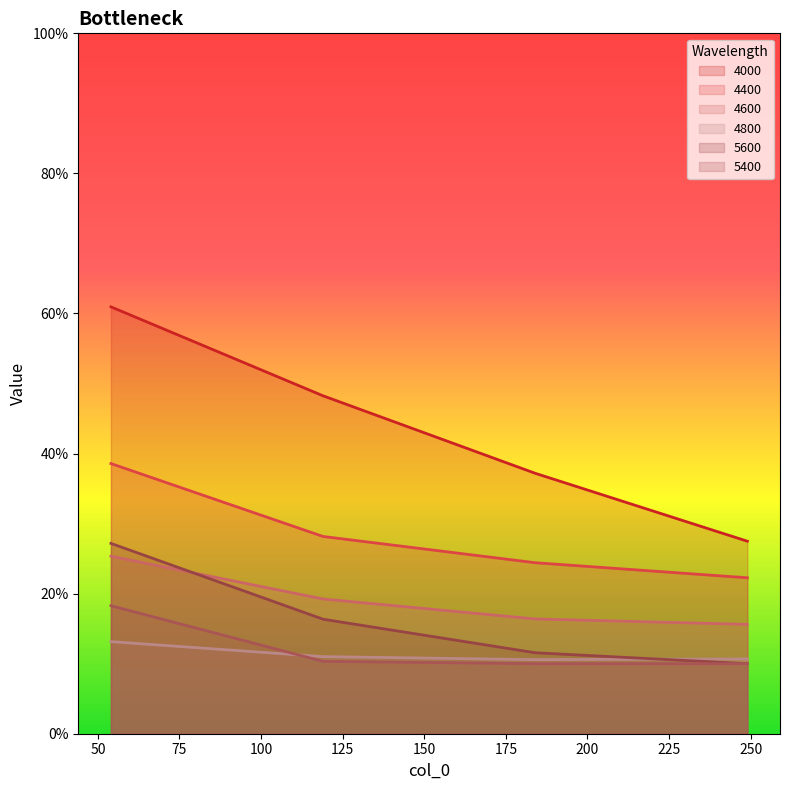

Rank the series at 249 from highest to lowest value.

4000, 4400, 4600, 4800, 5600, 5400